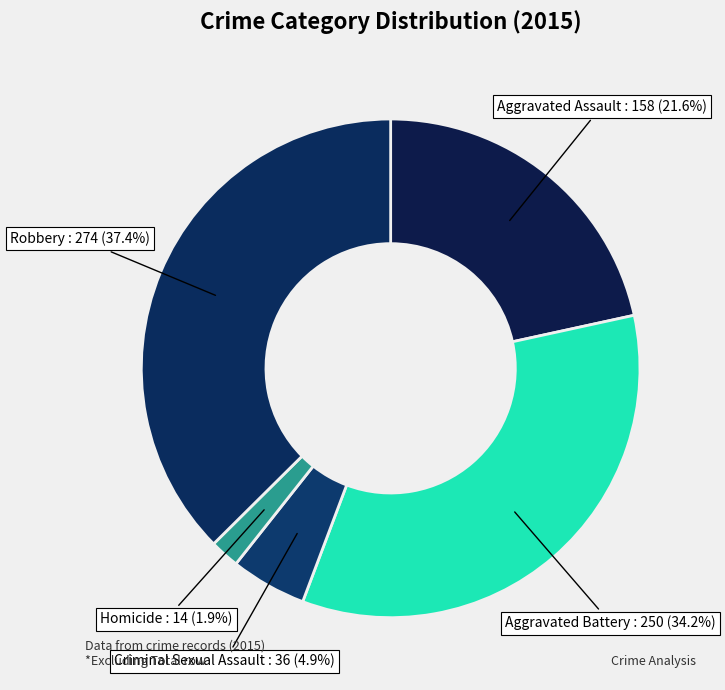

To the nearest percent, what percentage of the pie is Homicide?

2%